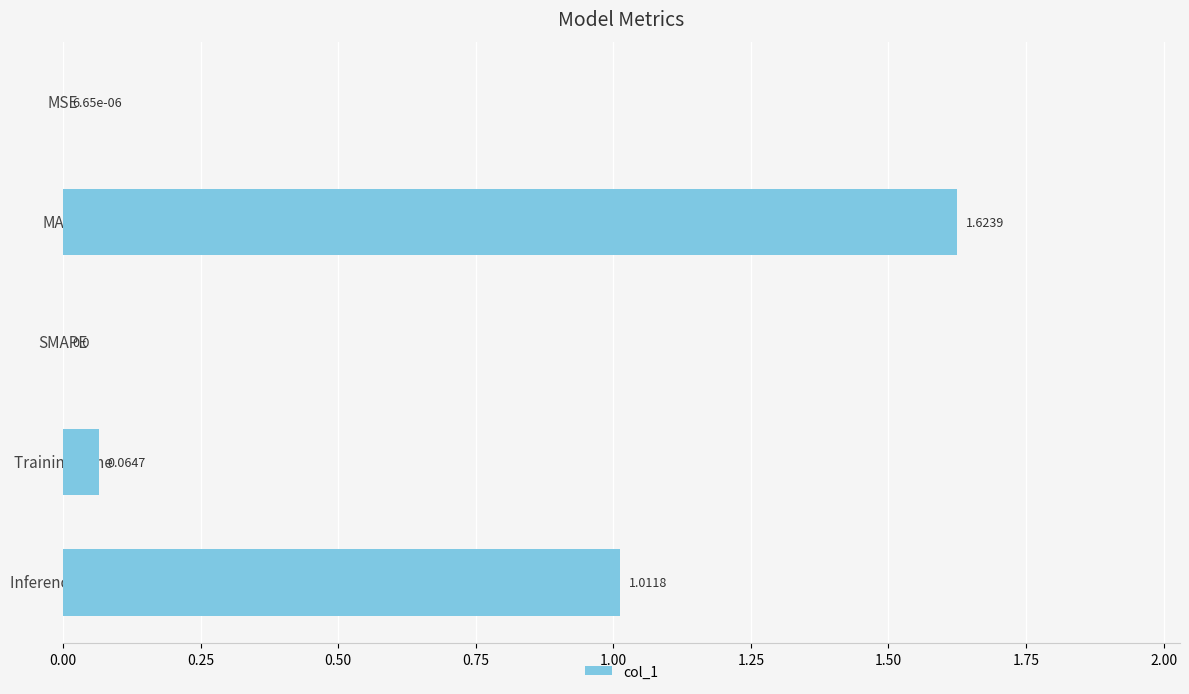

How many categories are shown in the chart?

5